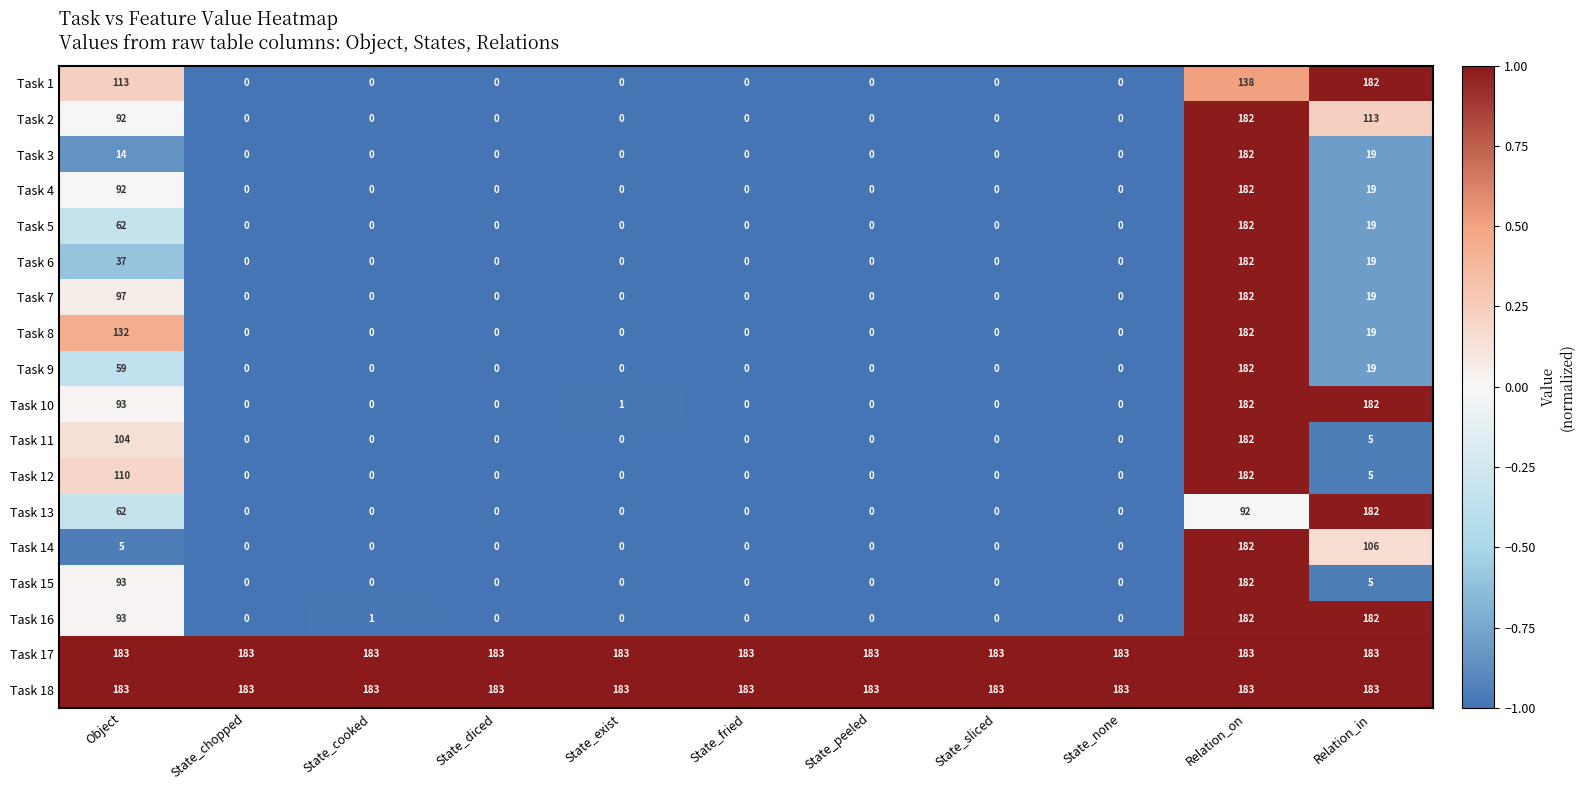

What is the difference between the highest and lowest values at State_chopped?

183